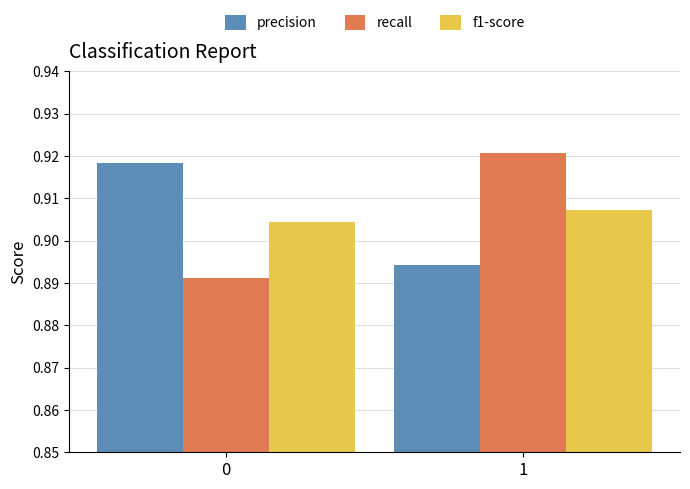

Are the bars grouped side by side (vs. stacked)?

Yes